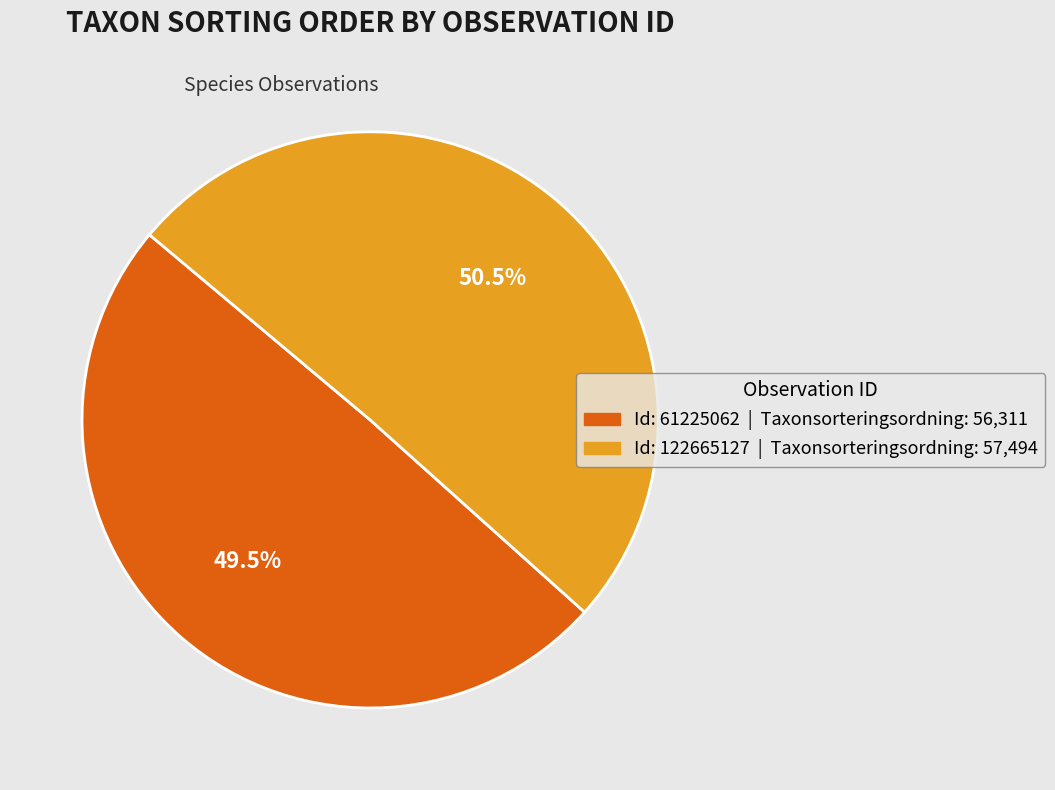

Is there any slice that represents more than half of the pie?

Yes